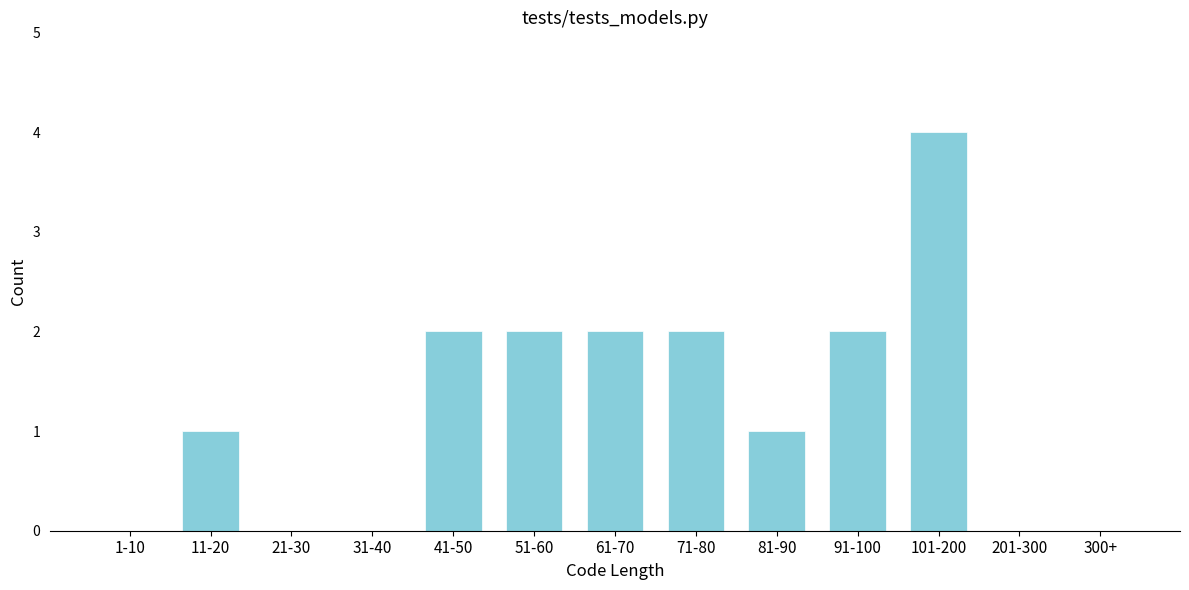

Reading right to left, extract all data points from this chart.

300+=0	201-300=0	101-200=4	91-100=2	81-90=1	71-80=2	61-70=2	51-60=2	41-50=2	31-40=0	21-30=0	11-20=1	1-10=0